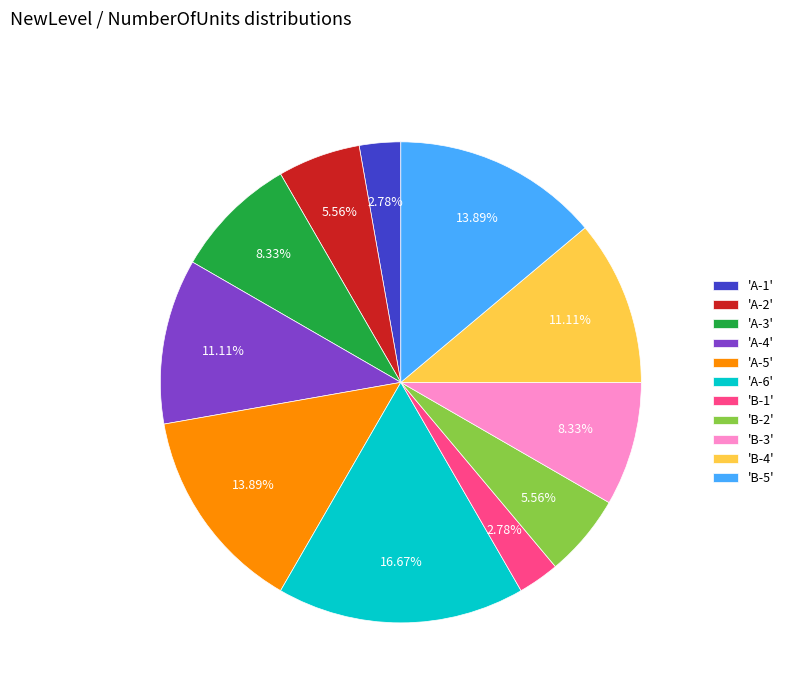

Between 'A-1' and 'A-2', which is larger?

'A-2'